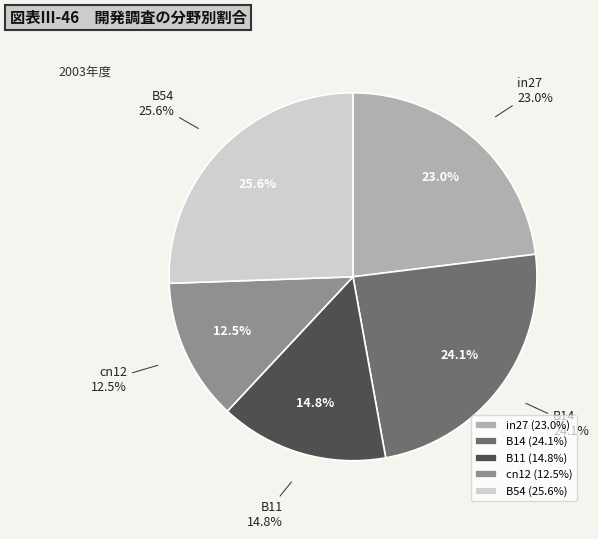

Is cn12 the majority of the pie?

No